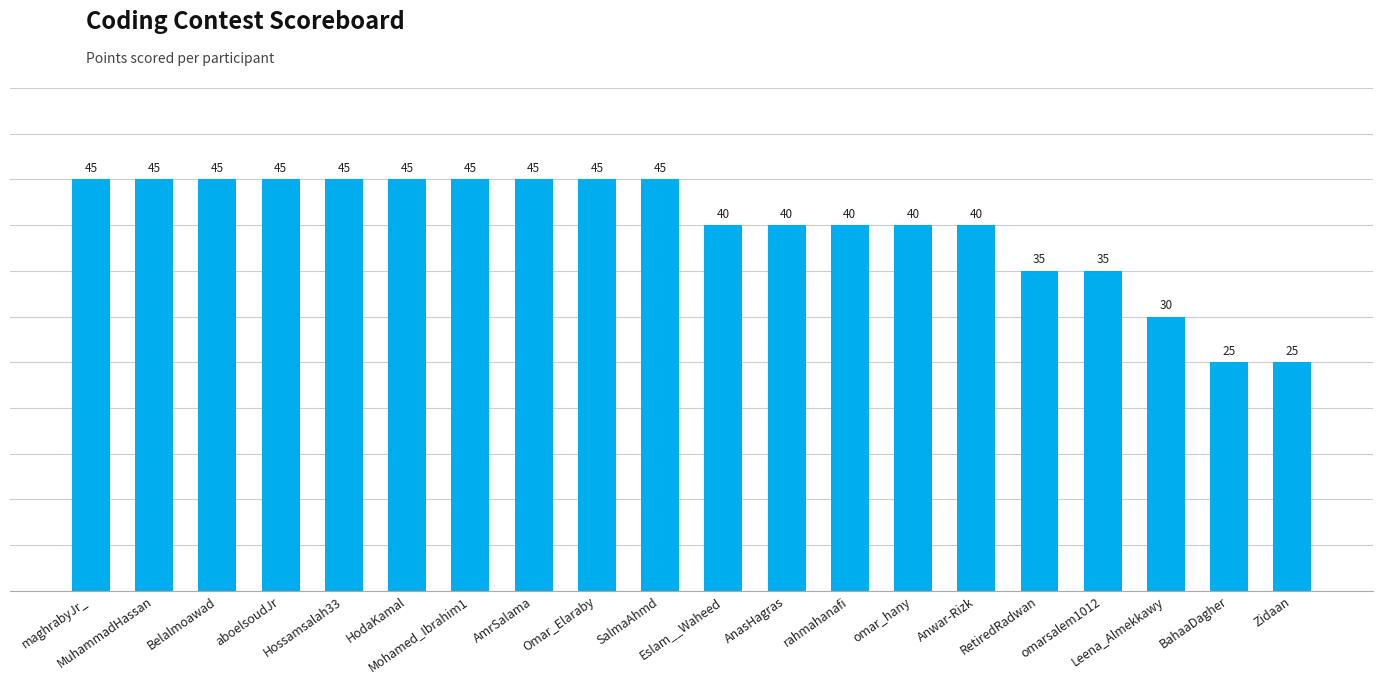

Reading left to right, list all the values displayed in this chart.

maghrabyJr_=45	MuhammadHassan=45	Belalmoawad=45	aboelsoudJr=45	Hossamsalah33=45	HodaKamal=45	Mohamed_Ibrahim1=45	AmrSalama=45	Omar_Elaraby=45	SalmaAhmd=45	Eslam__Waheed=40	AnasHagras=40	rahmahanafi=40	omar_hany=40	Anwar-Rizk=40	RetiredRadwan=35	omarsalem1012=35	Leena_Almekkawy=30	BahaaDagher=25	Zidaan=25